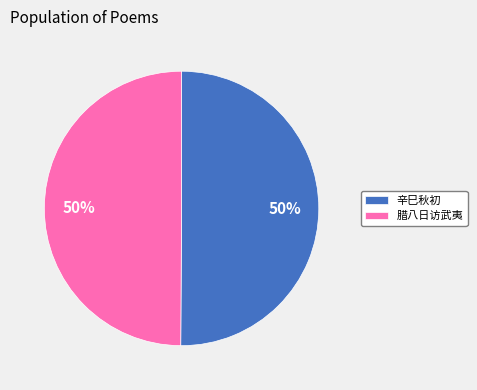

The 腊八日访武夷 slice represents 62% of the pie. True or false?

False